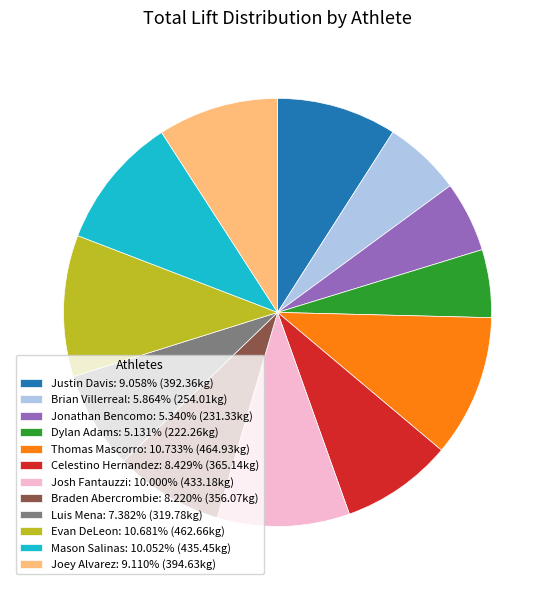

Count the number of slices in the pie.

12